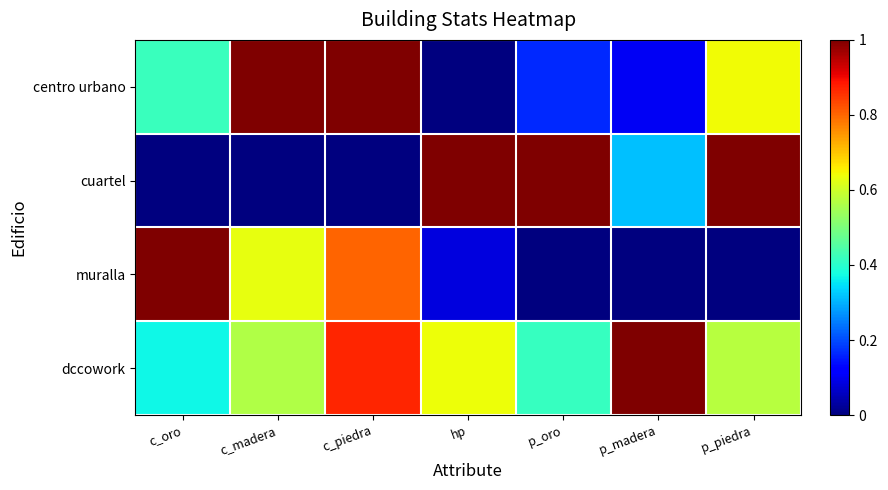

List the series in order of their peak value, highest first.

centro urbano, cuartel, muralla, dccowork